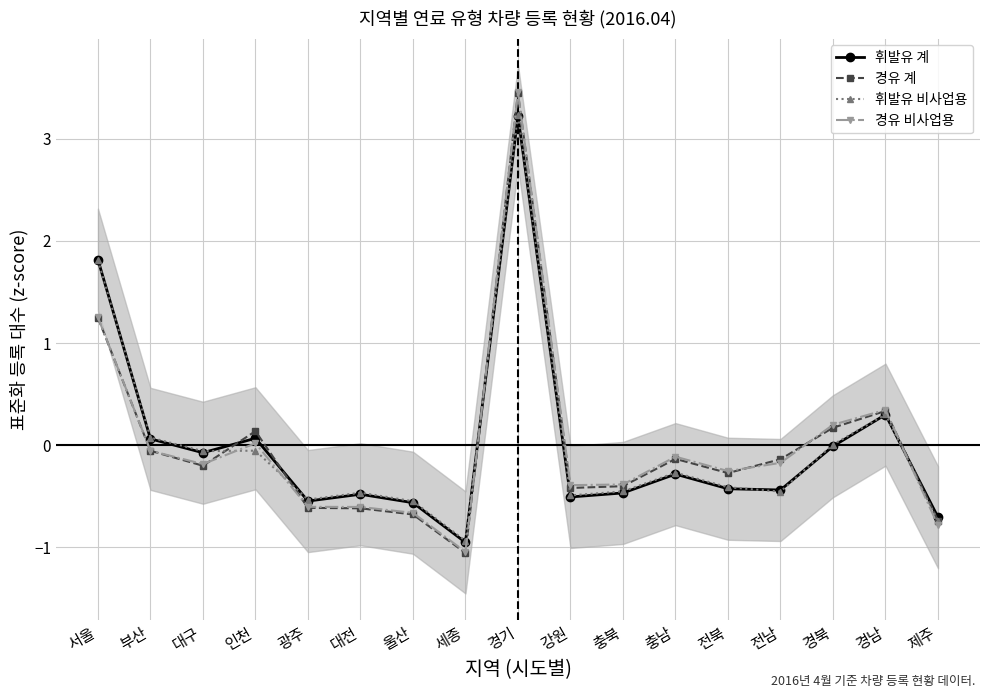

At 대전, list the series in order from smallest to largest.

경유 계, 경유 비사업용, 휘발유 계, 휘발유 비사업용